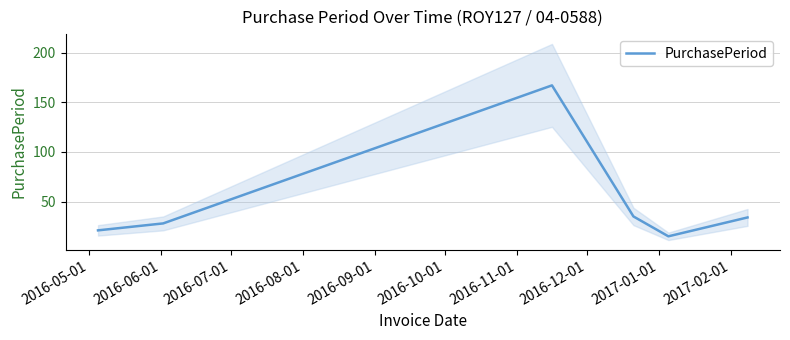

What is the minimum value for PurchasePeriod?

15